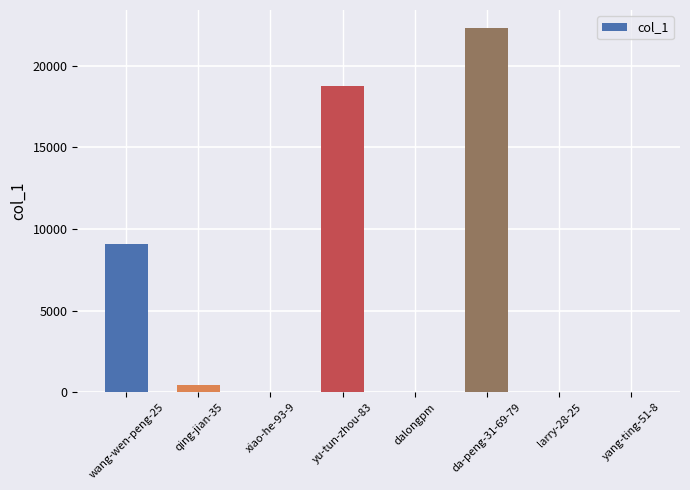

What is the maximum value shown in the chart?

22311